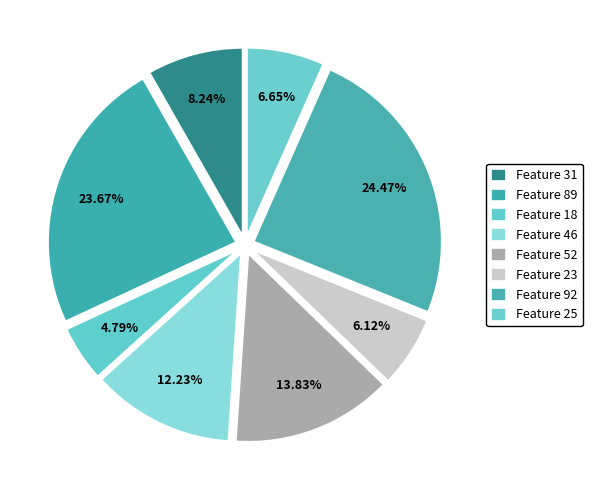

How many segments does this pie chart have?

8